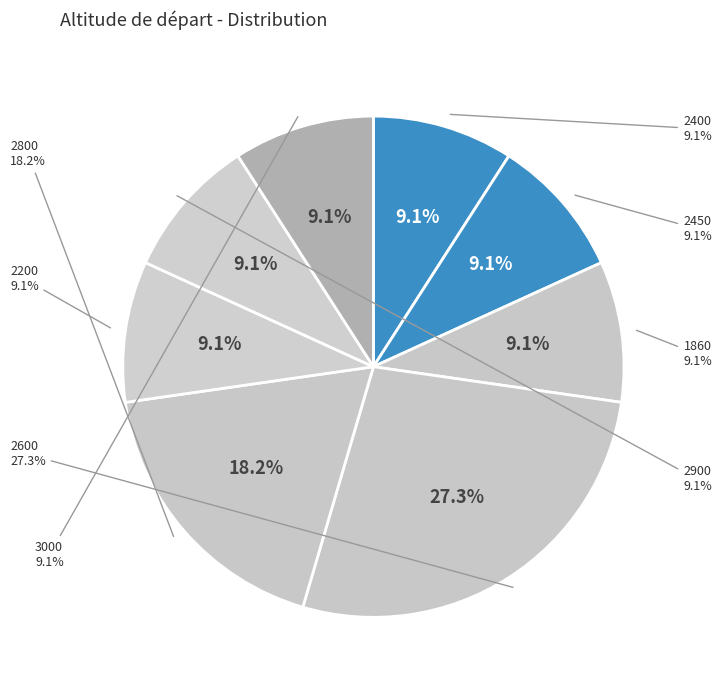

Do 3000 and 2800 together represent more than half of the pie?

No